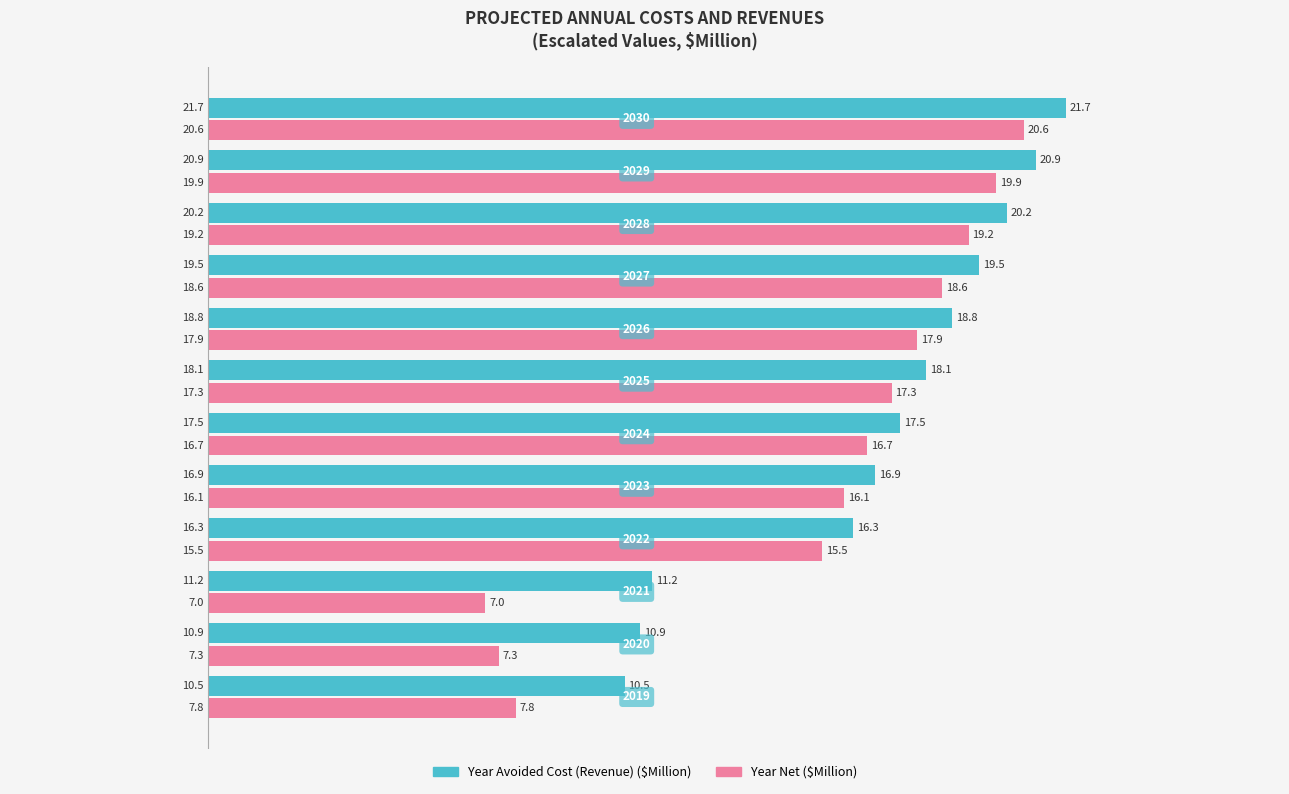

What is the greatest value displayed?

21.7